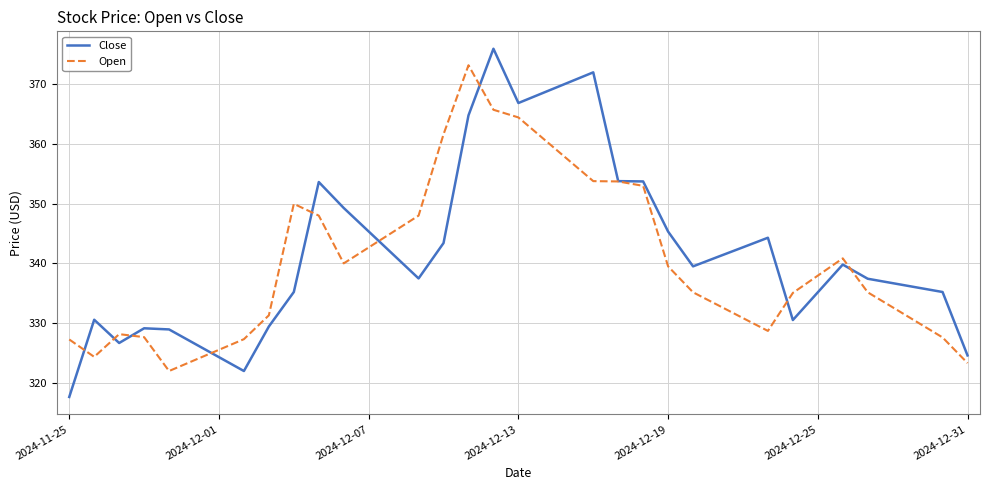

Rank the series by their maximum value, from highest to lowest.

Close, Open